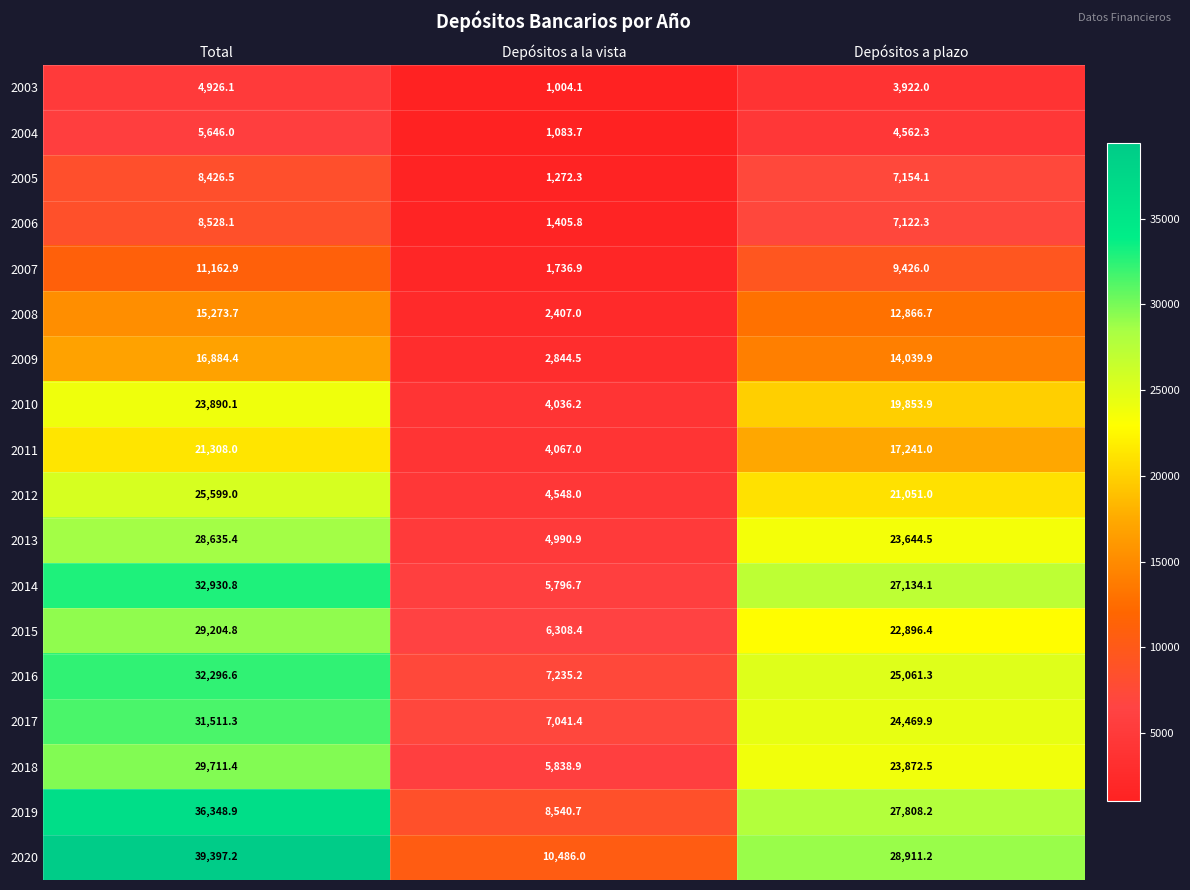

How many series are shown in this chart?

18